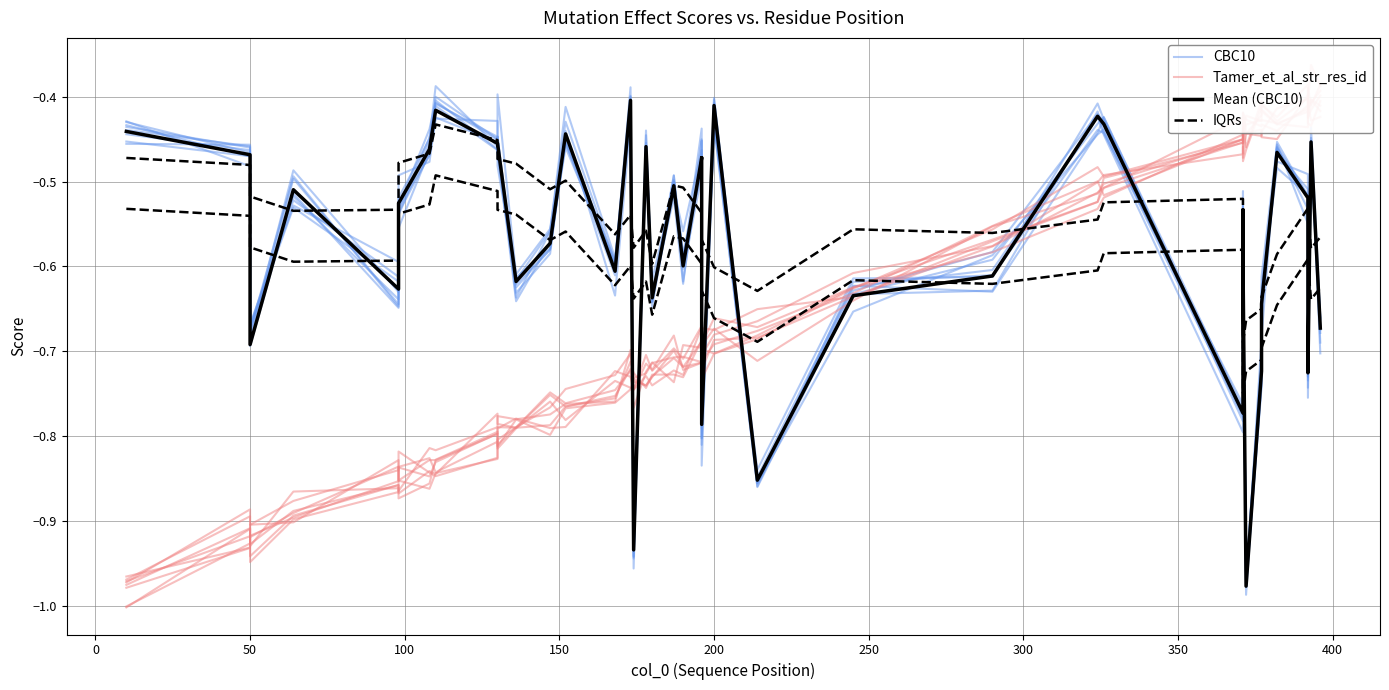

True or false: Mean (CBC10) and CBC10 intersect in this chart.

True